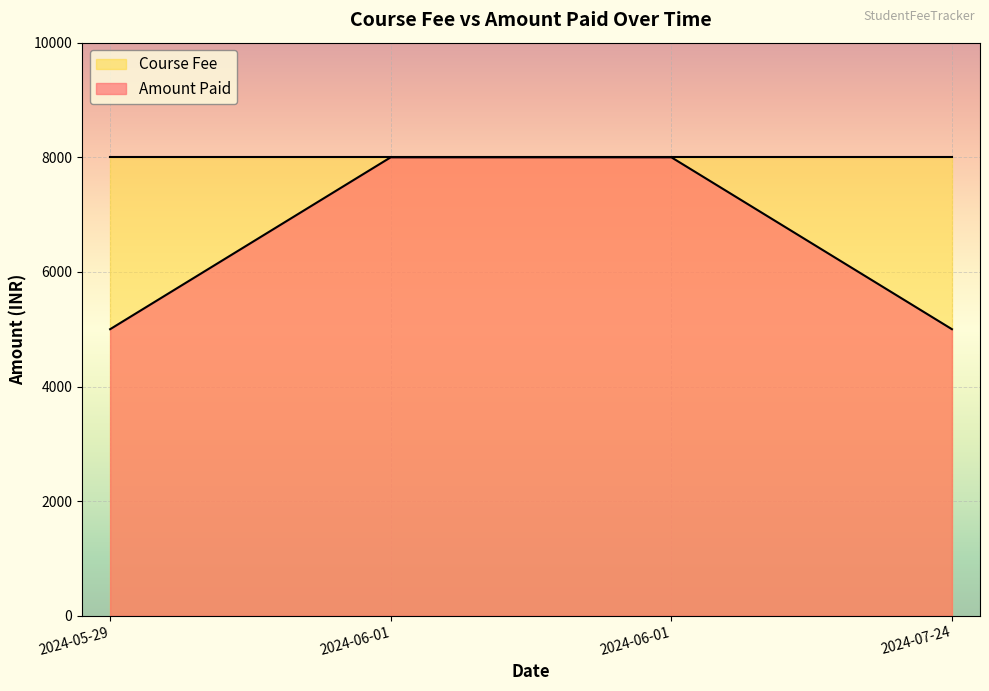

The chart shows a value of 5000 at 2024-05-29. True or false?

True